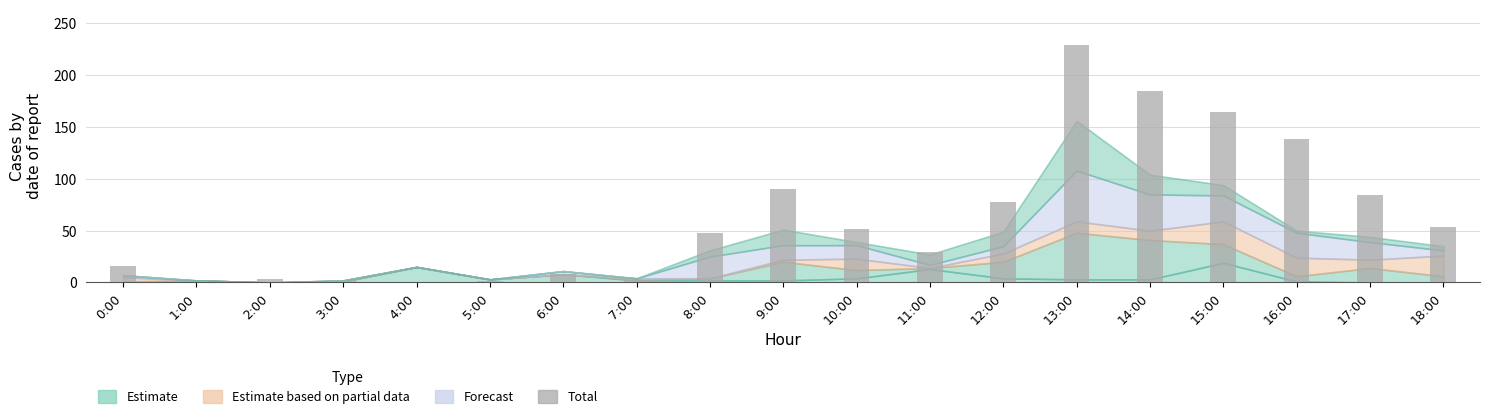

Count the number of categories in the chart.

19